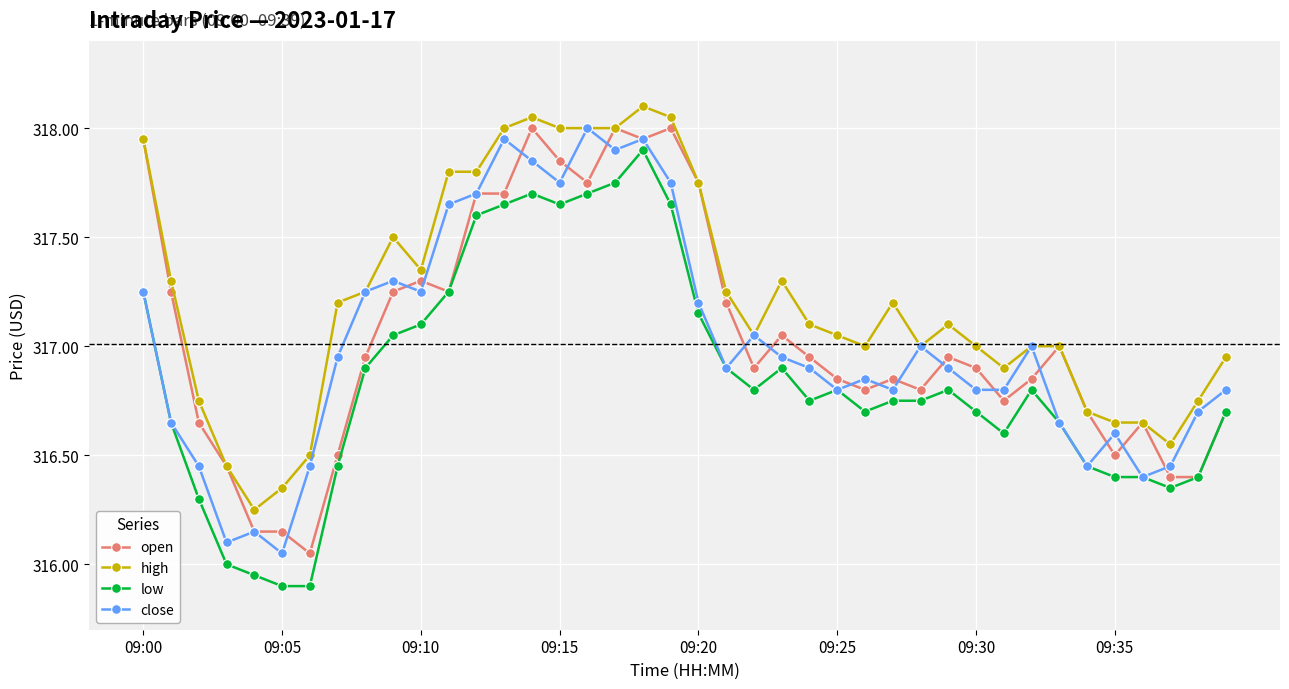

True or false: open has more than 1 points higher than both neighbors.

True